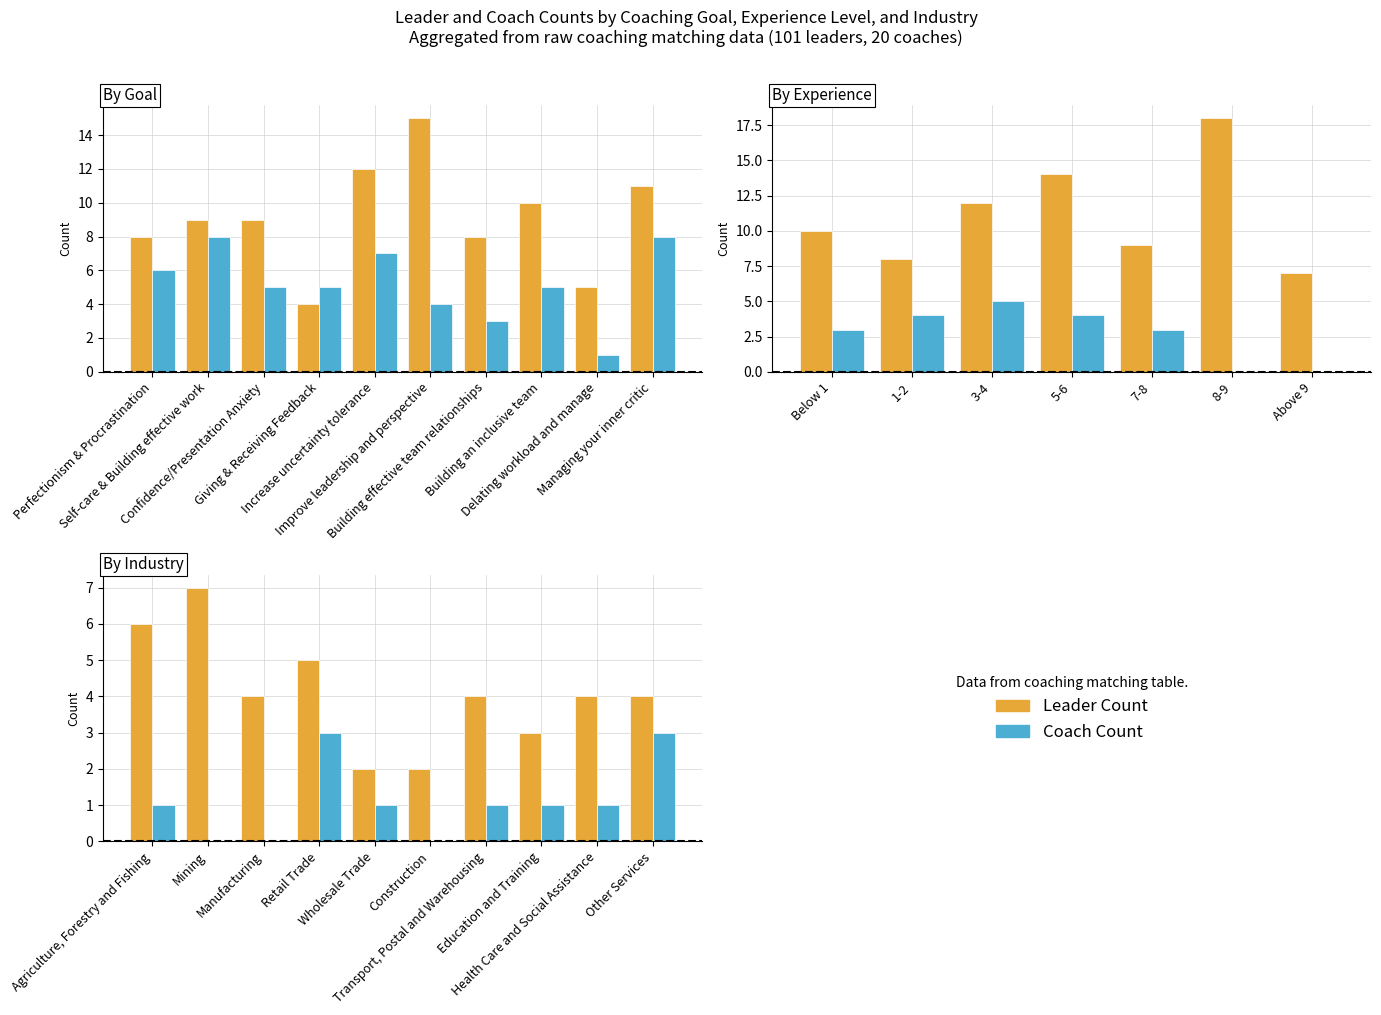

Count the Leader Count values in the range 3 to 5.

6